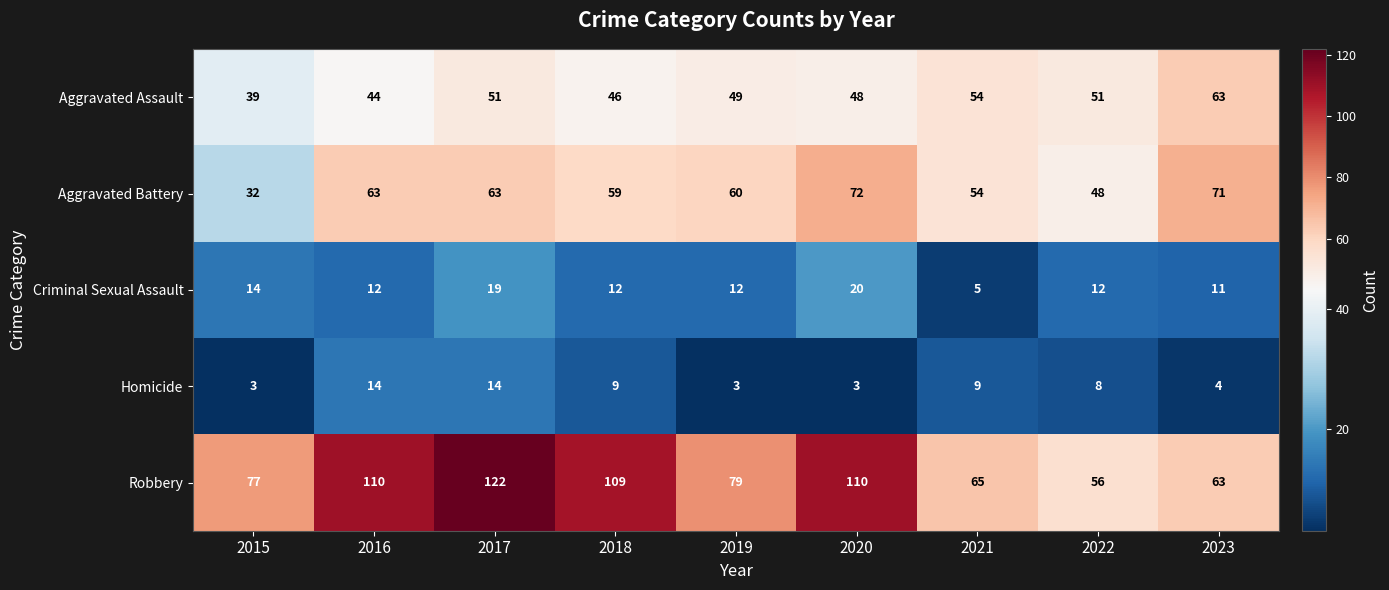

At which label does Robbery first exceed 79?

2016